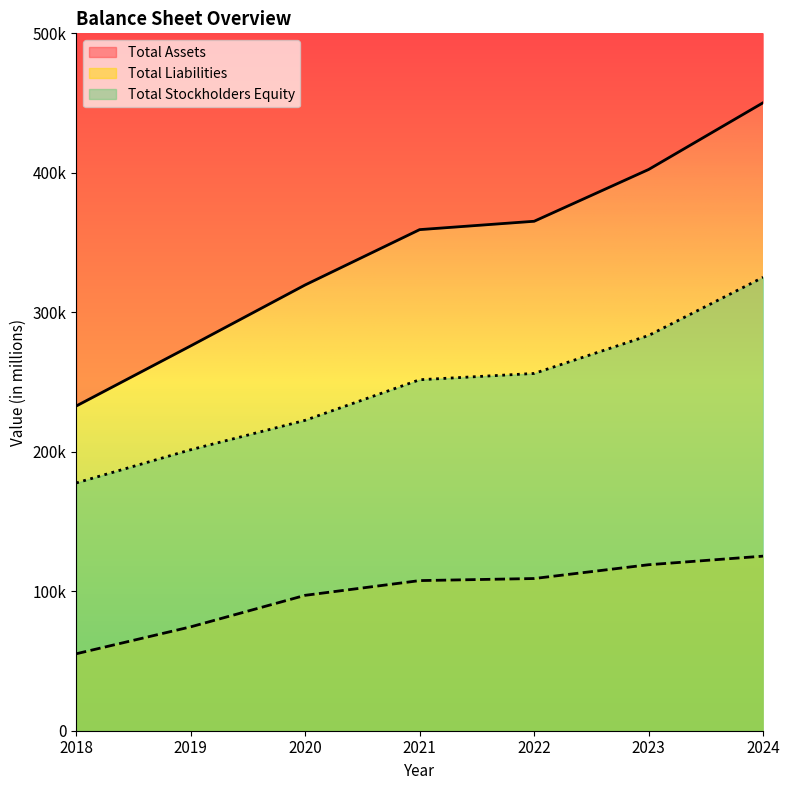

Between 2020 and 2022, which series saw the biggest shift?

Total Assets